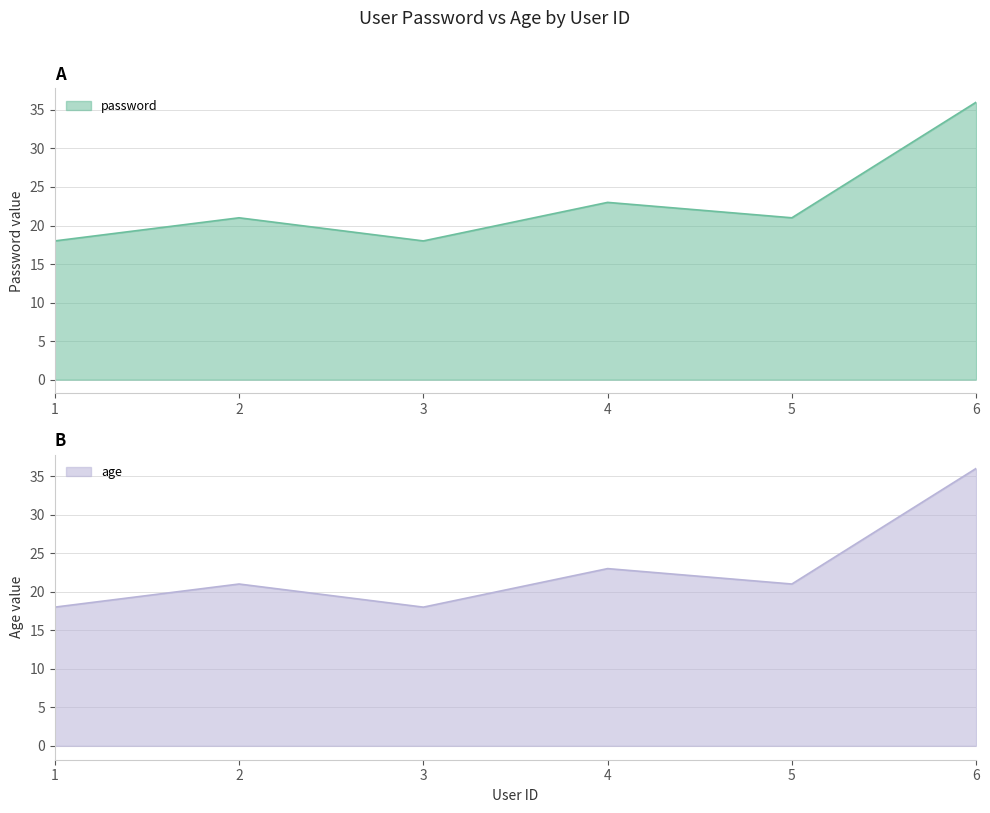

What is the sum of the password values at 1 and 3?

36